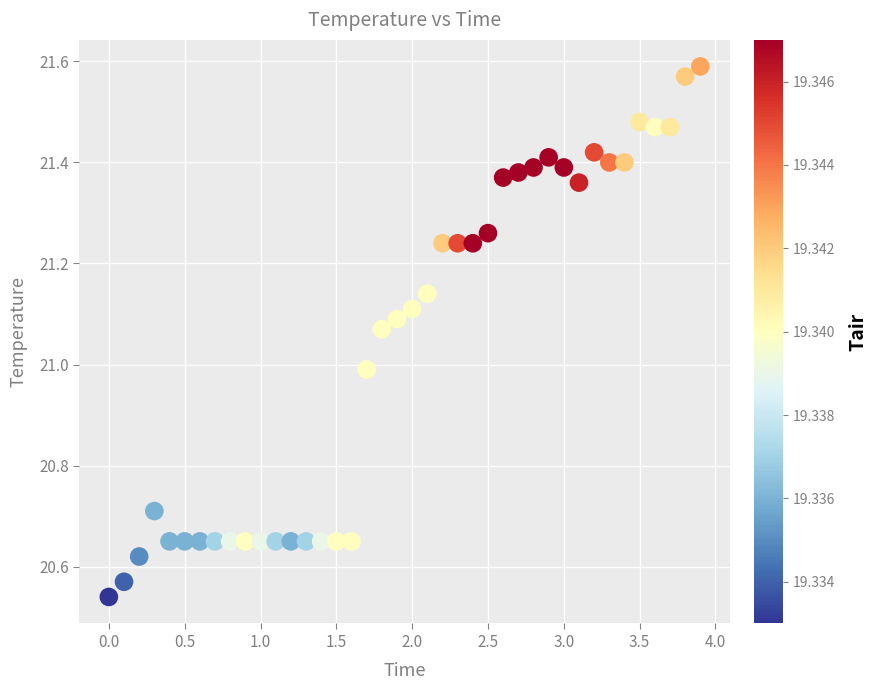

What is the range of X values (max minus min)?

3.9